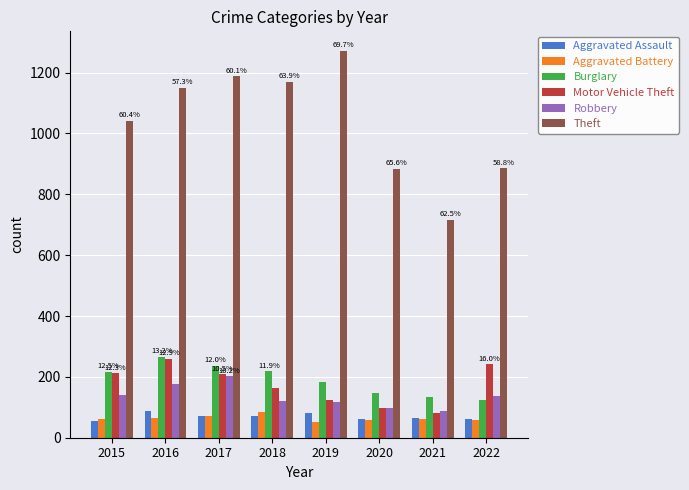

What is the sum of the Aggravated Assault values at 2016 and 2015?

144